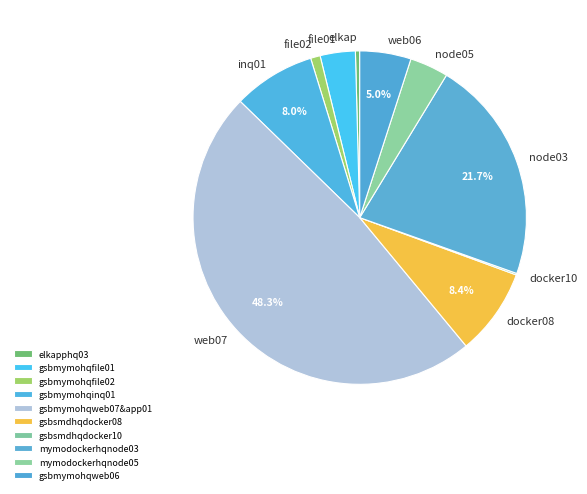

To the nearest percent, what portion does gsbmymohqfile02 represent?

1%